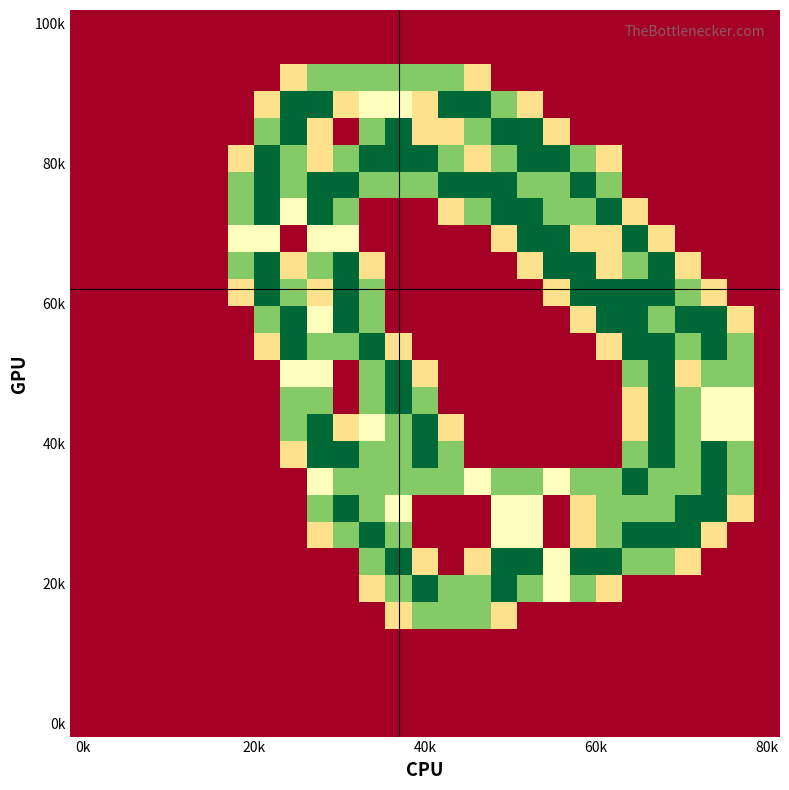

What is the greatest value displayed?

2.0